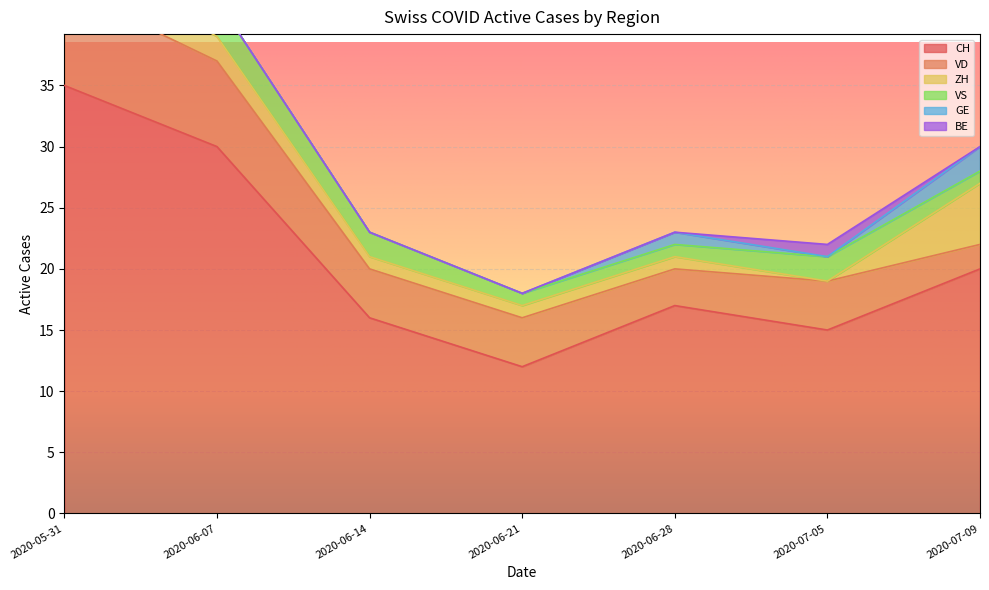

What is the maximum value shown in the chart?

35